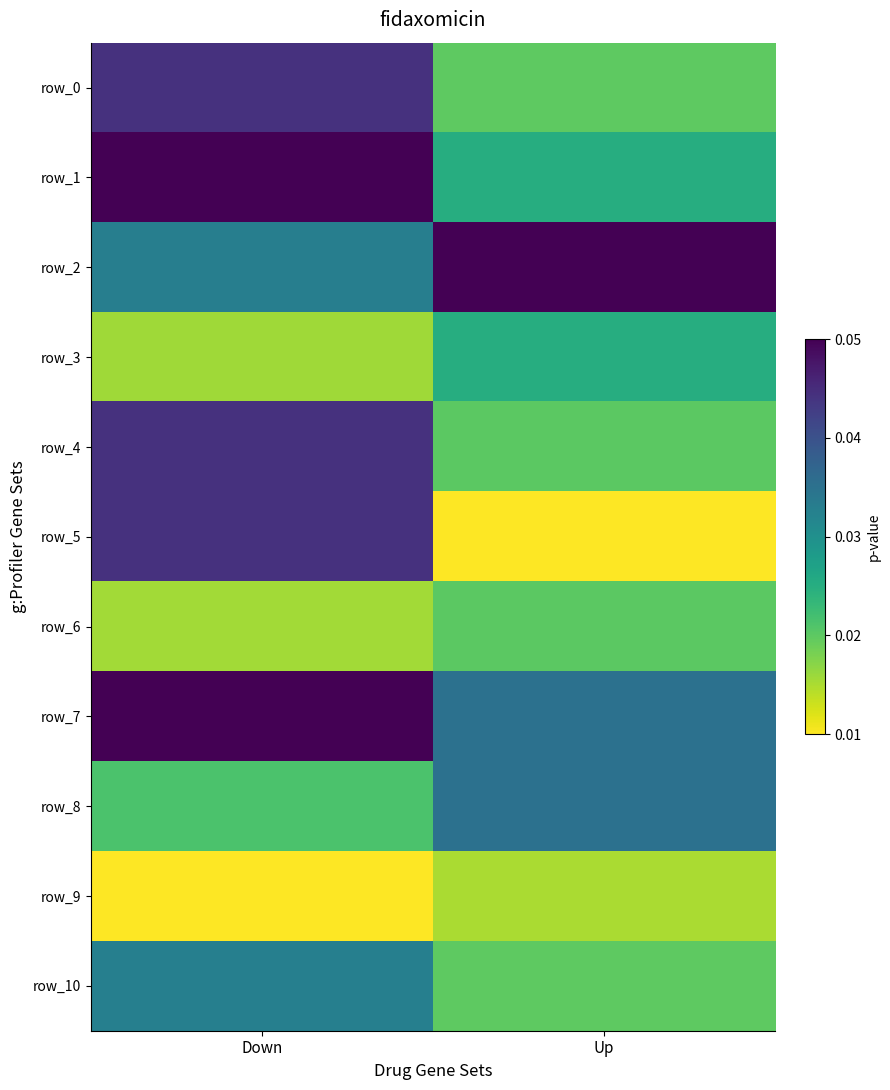

Is it true that row_10 equals 0.2 at Up?

True